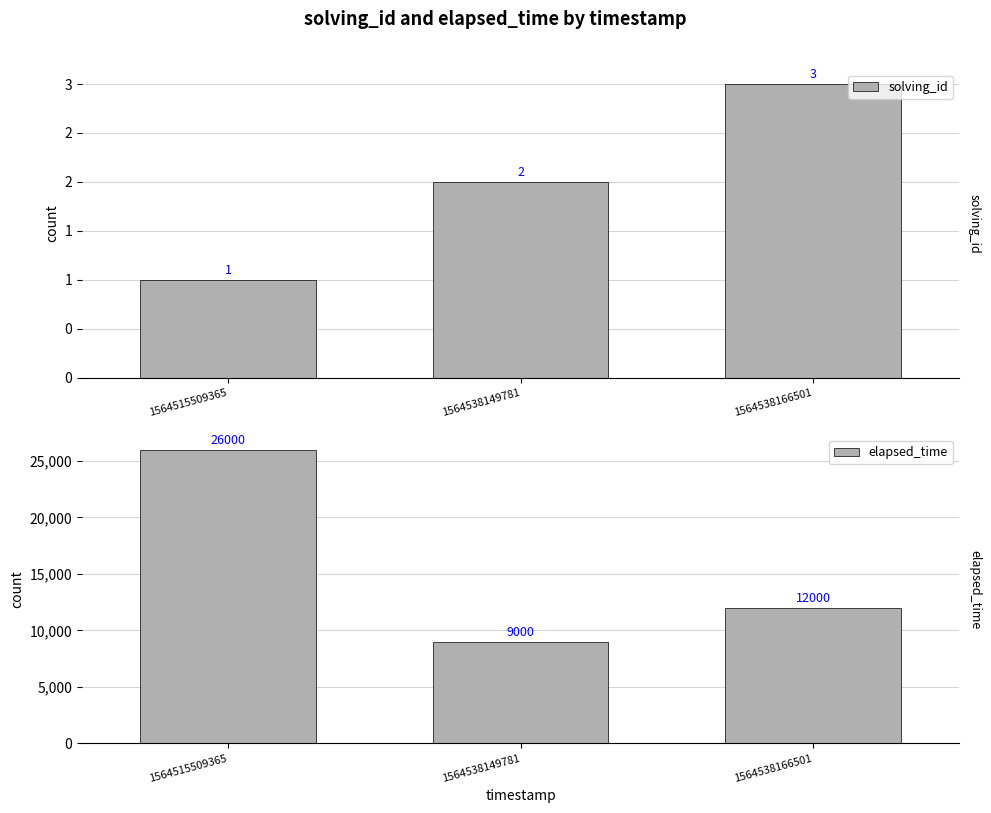

Count the solving_id values in the range 1 to 3.

3